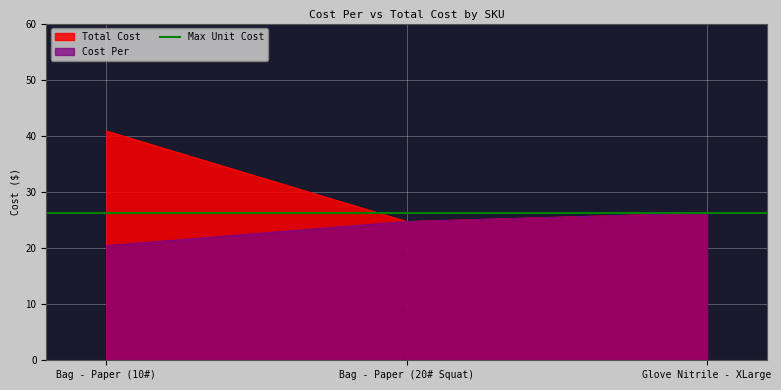

At which label is Total Cost closest to 32?

Glove Nitrile - XLarge